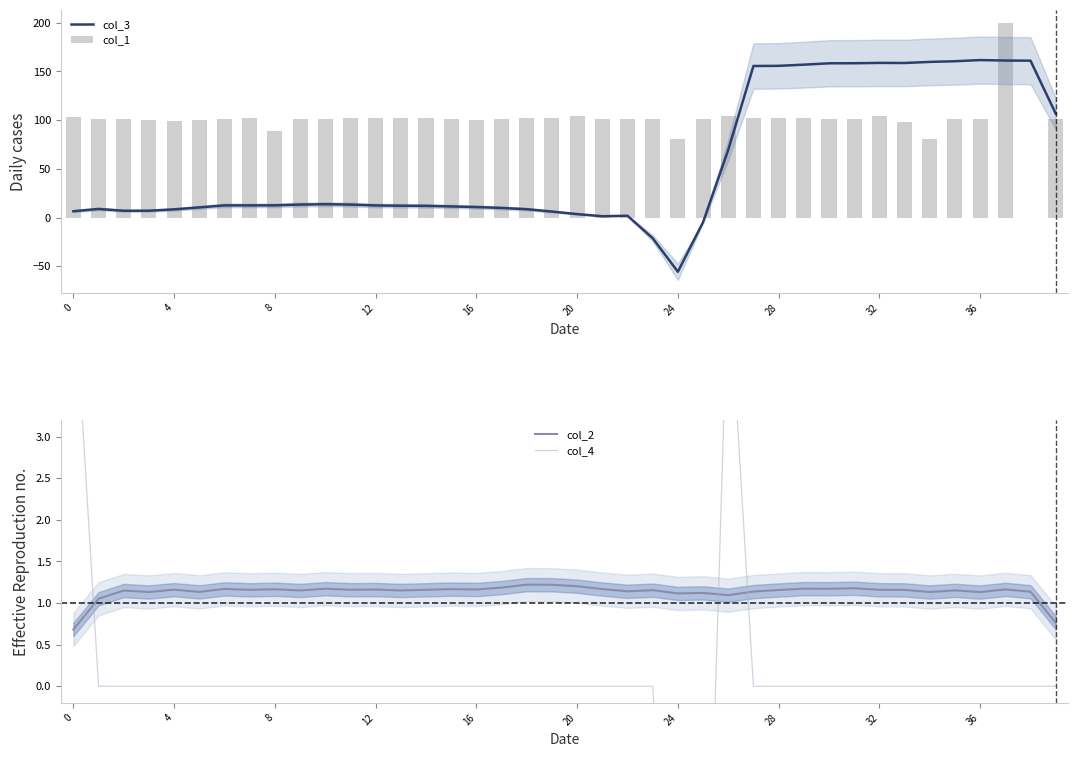

What is the sum of the col_2 values at 24 and 32?

2.3